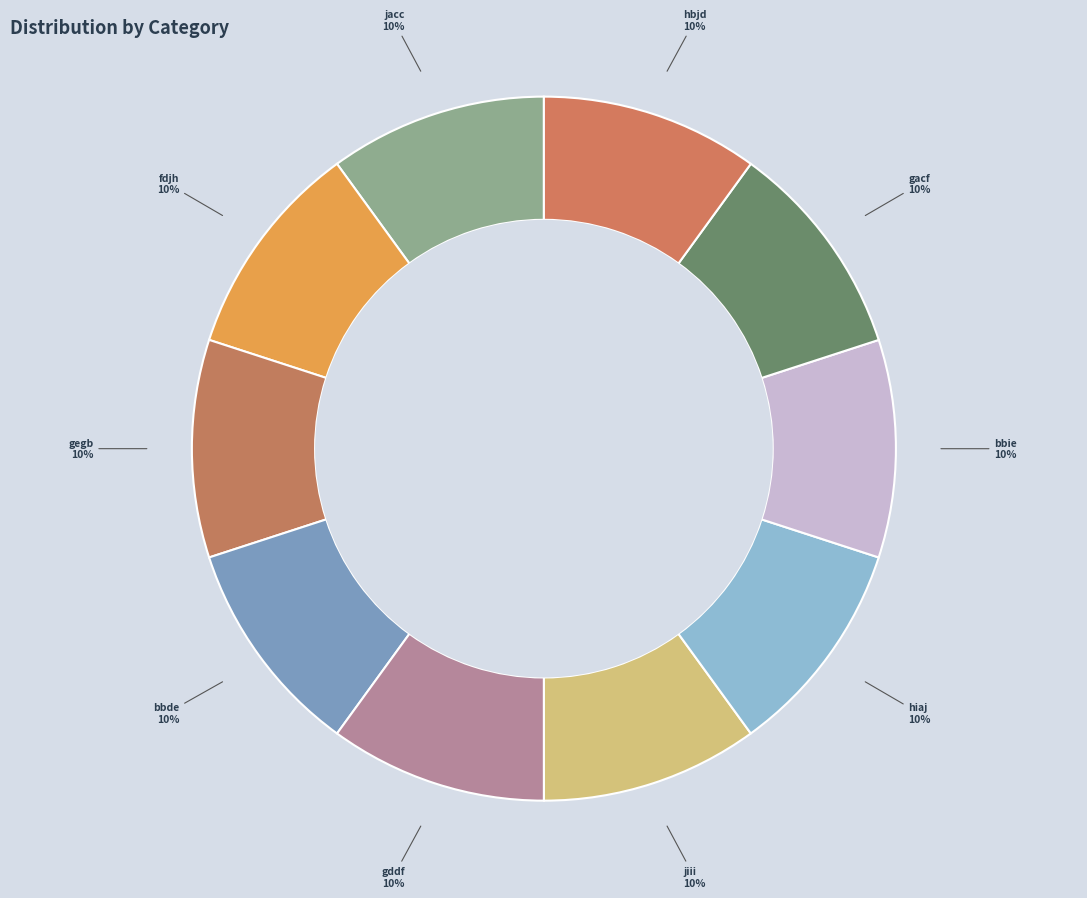

Is gddf the majority of the pie?

No